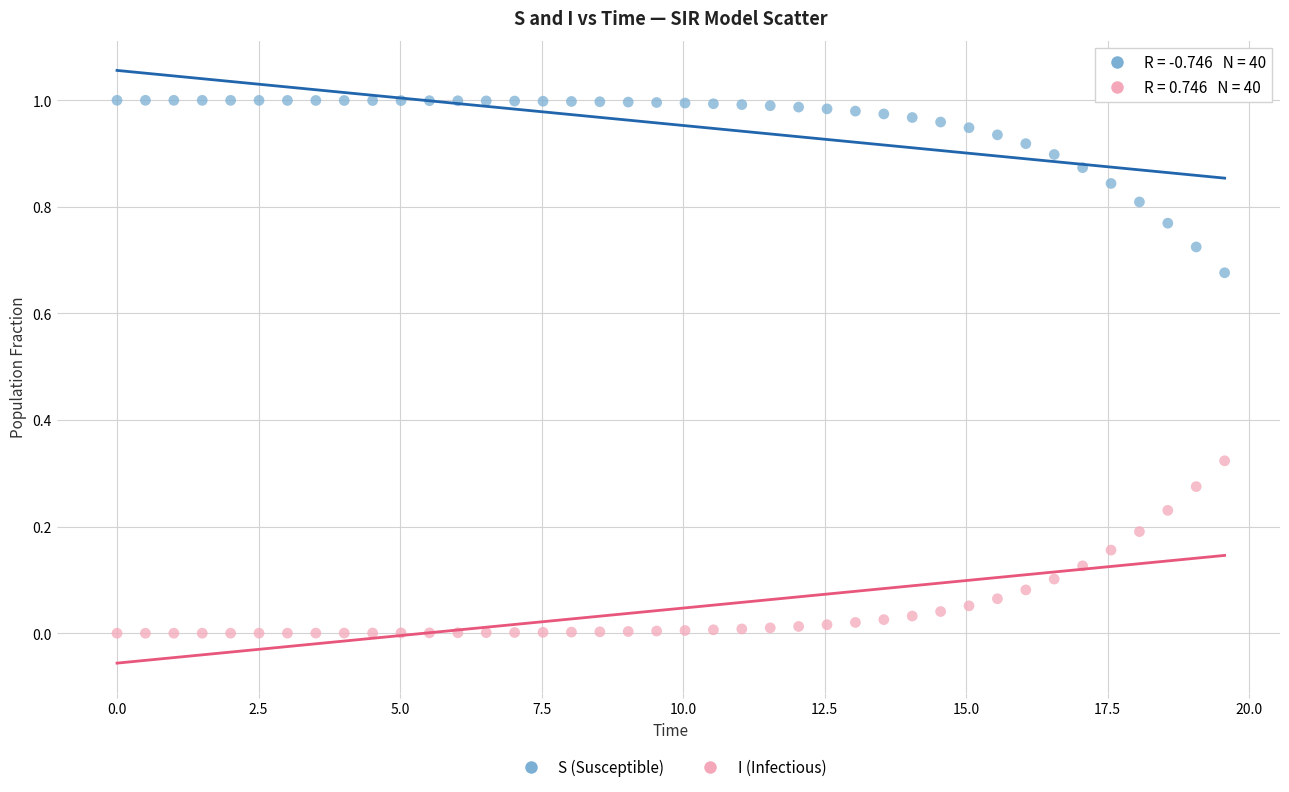

Which series reaches the maximum Y coordinate?

S (Susceptible)